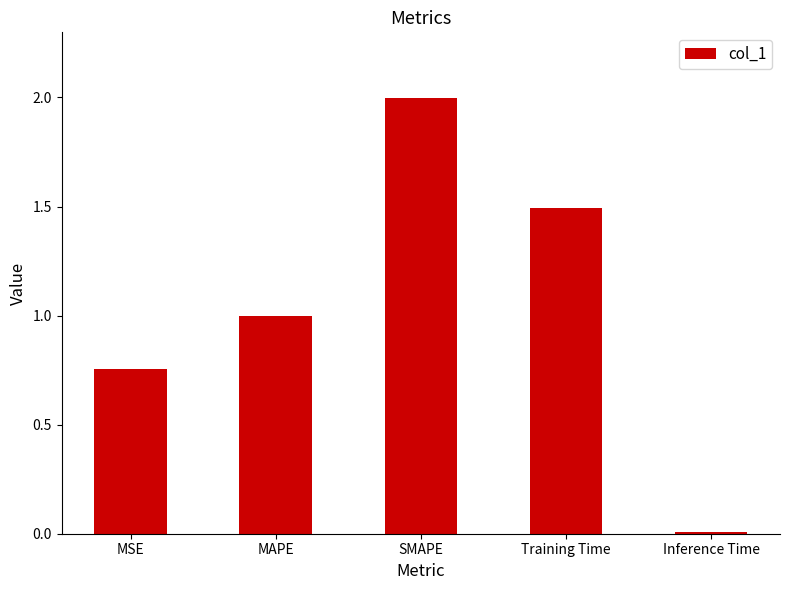

Rank the categories by value from highest to lowest.

SMAPE, Training Time, MAPE, MSE, Inference Time